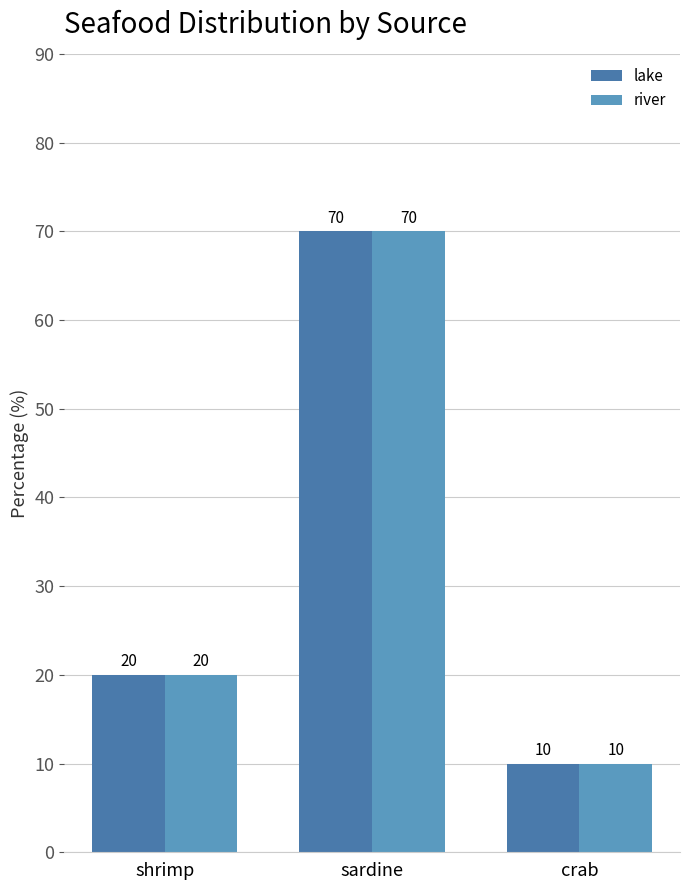

List the labels in order of lake value, smallest first.

crab, shrimp, sardine